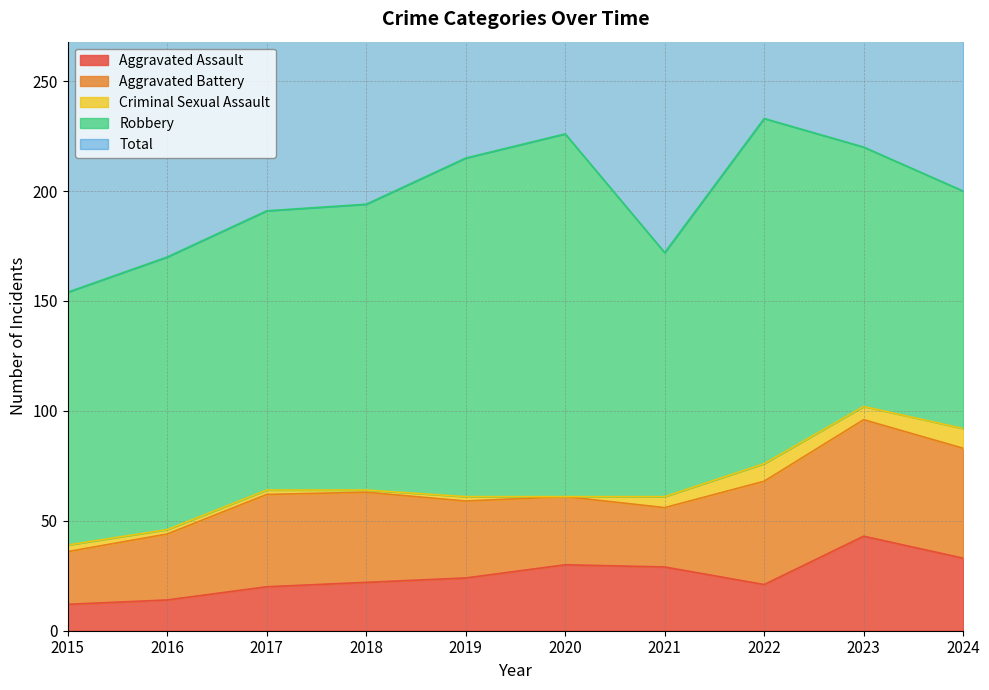

Reading right to left, what are all the values shown in this chart?

Aggravated Assault: 2024=33	2023=43	2022=21	2021=29	2020=30	2019=24	2018=22	2017=20	2016=14	2015=12
Aggravated Battery: 2024=50	2023=53	2022=47	2021=27	2020=31	2019=35	2018=41	2017=42	2016=30	2015=24
Criminal Sexual Assault: 2024=9	2023=6	2022=8	2021=5	2020=0	2019=2	2018=1	2017=2	2016=2	2015=3
Robbery: 2024=108	2023=118	2022=157	2021=111	2020=165	2019=154	2018=130	2017=127	2016=124	2015=115
Total: 2024=202	2023=222	2022=233	2021=172	2020=227	2019=215	2018=194	2017=191	2016=170	2015=154